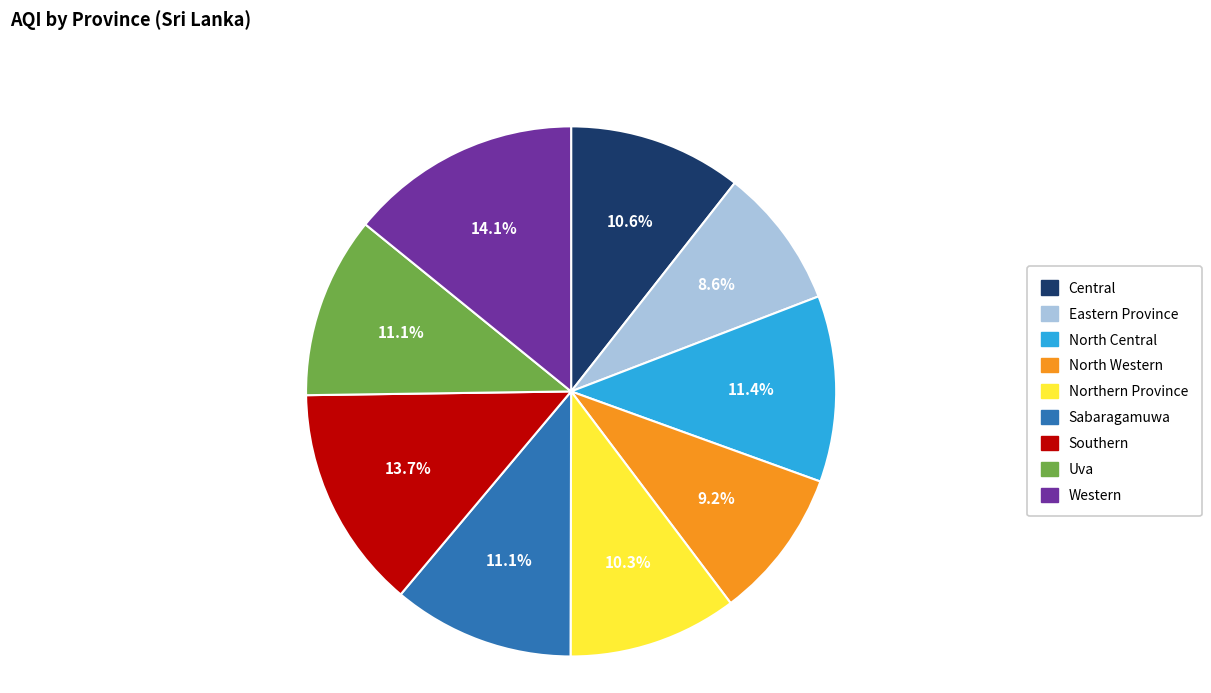

What is the smallest slice in the pie chart?

Eastern Province